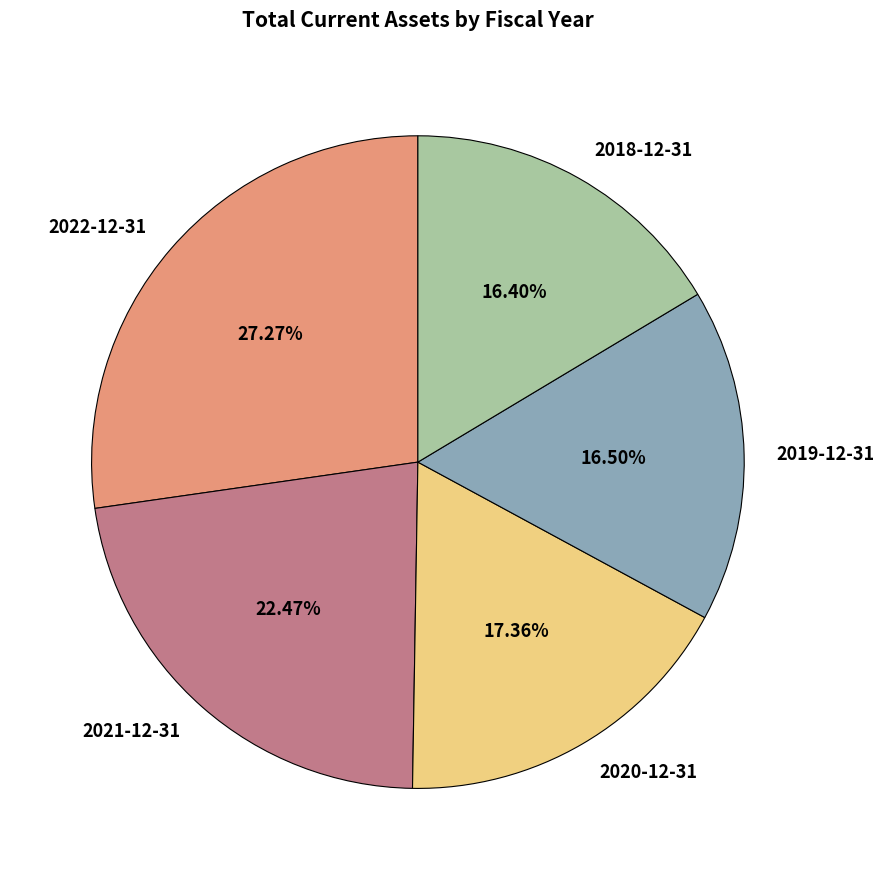

Approximately how many times larger is the value at 2021-12-31 compared to 2019-12-31?

1.4